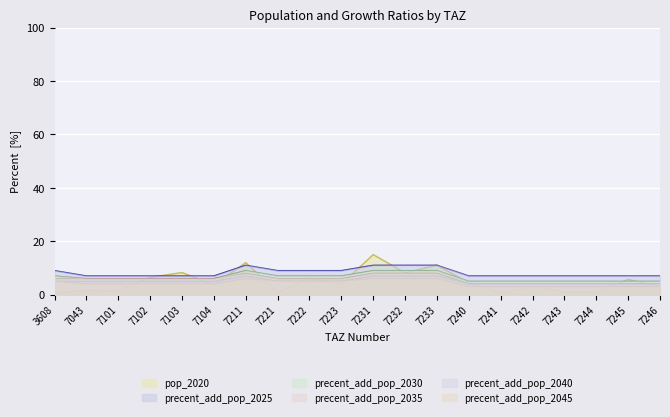

Where do precent_add_pop_2040 and pop_2020 first cross each other?

7101 and 7102